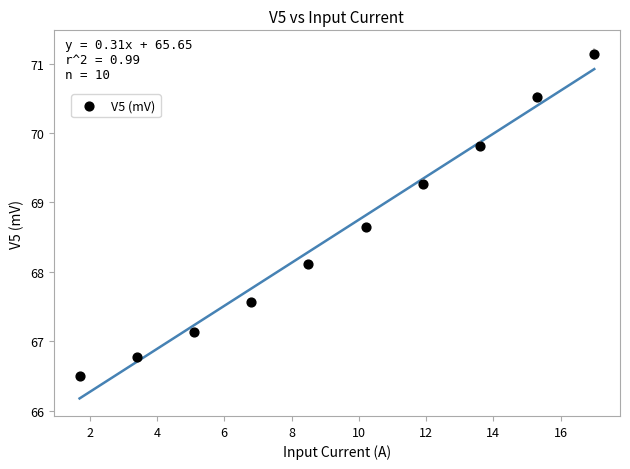

What is the average X value?

9.3